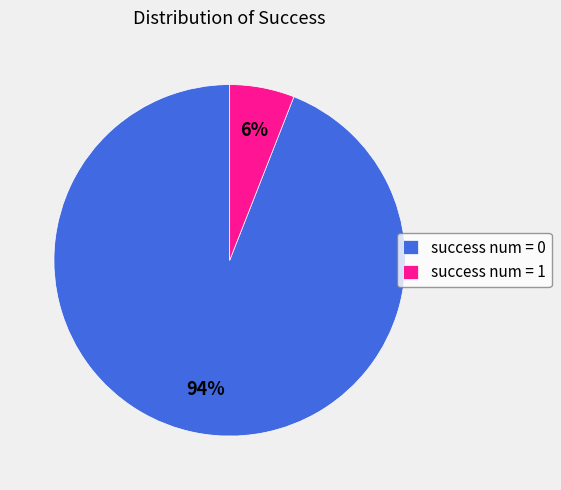

Rank the categories by value from lowest to highest.

success num = 1, success num = 0